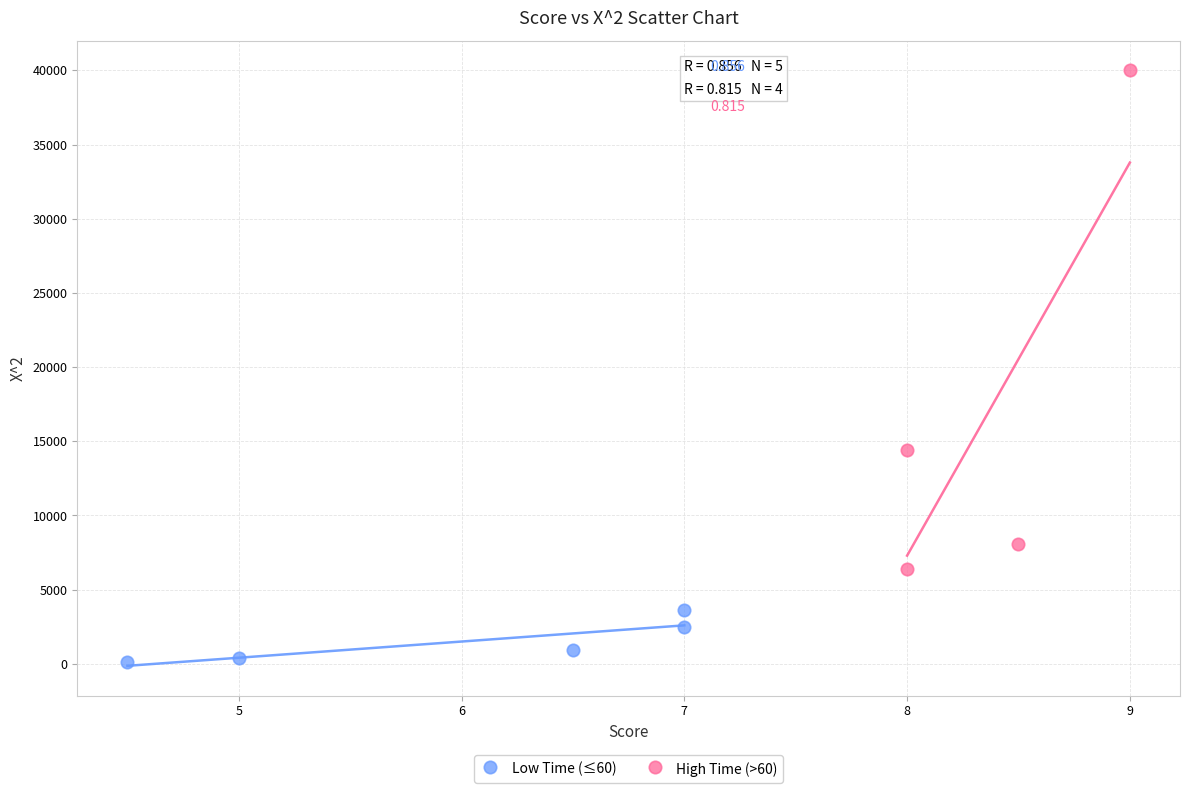

Which series contains the lowest Y value?

Low Time (≤60)